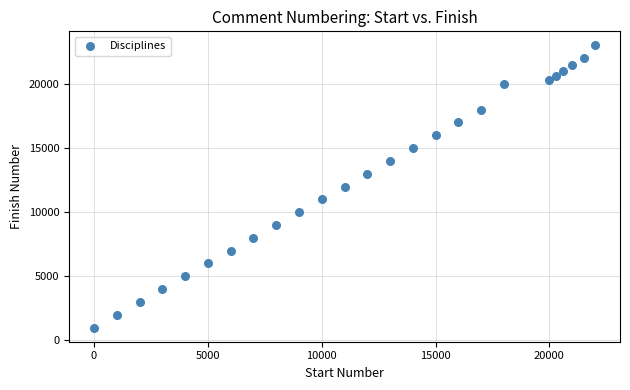

What is the range of Y values (max minus min)?

22000